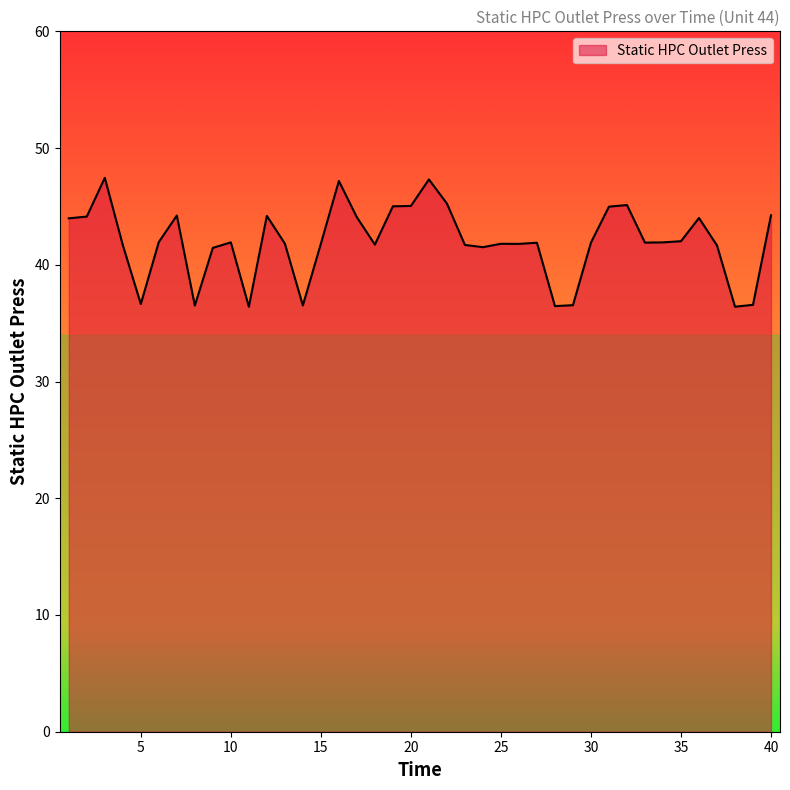

What is the smallest value displayed?

36.4